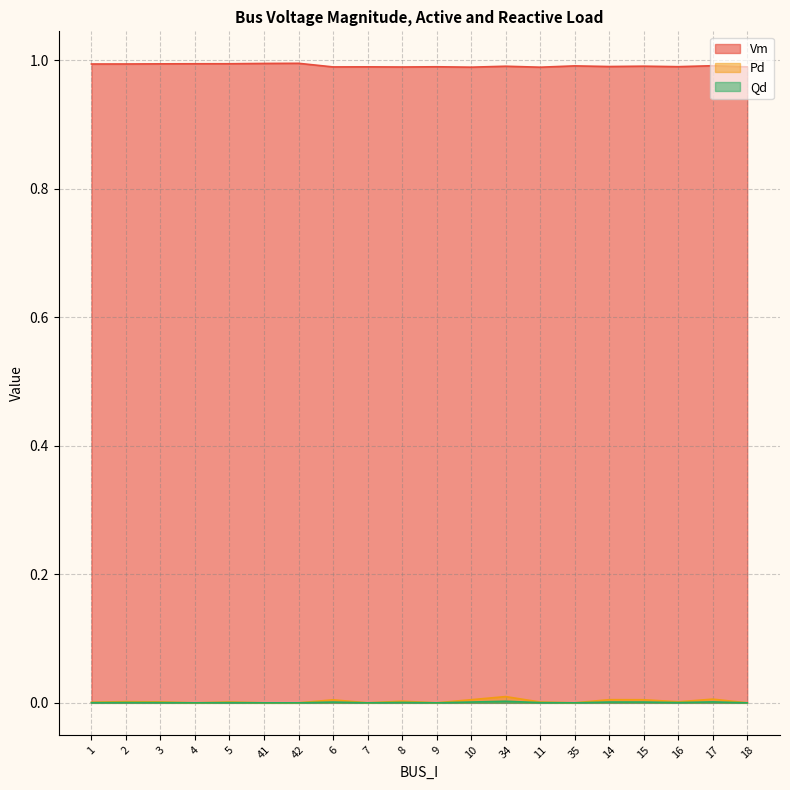

Between 42 and 10, which series saw the biggest shift?

Vm